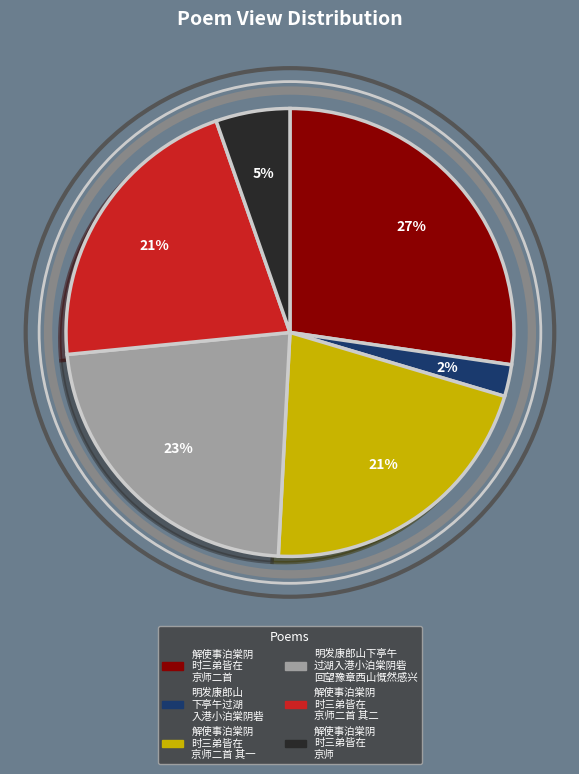

Is there any slice that represents more than half of the pie?

No